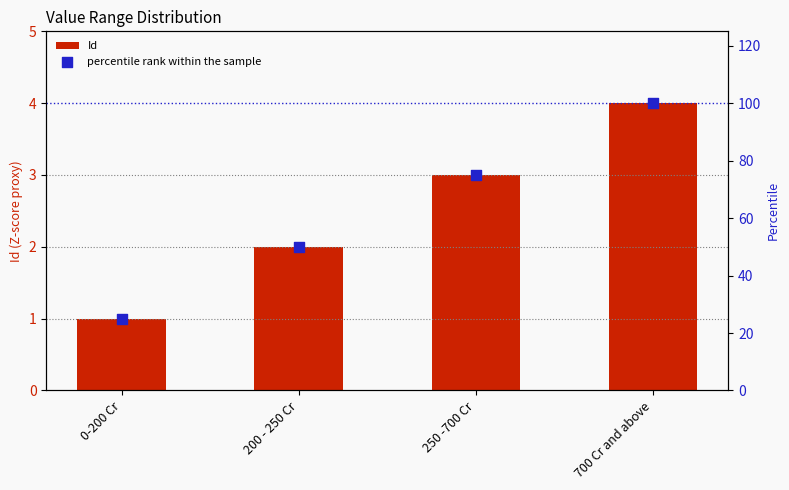

What is the total value across all series at 200 - 250 Cr?

52